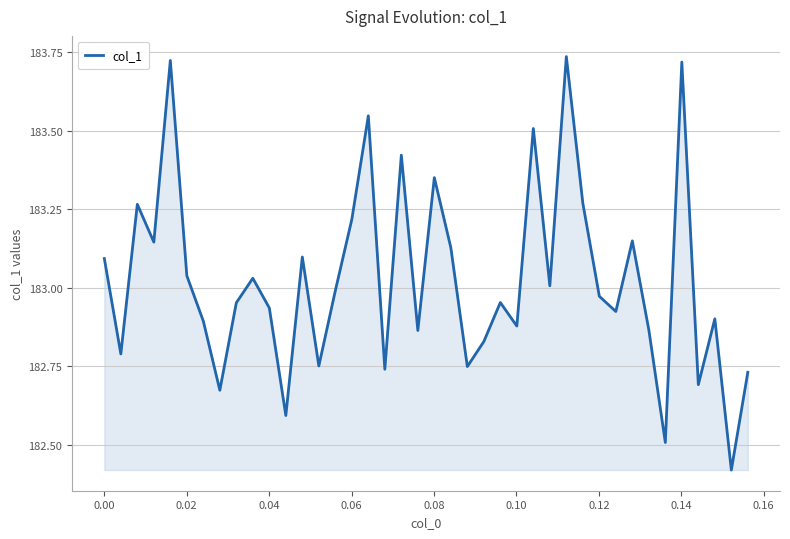

What is the difference between the maximum and minimum values?

1.3